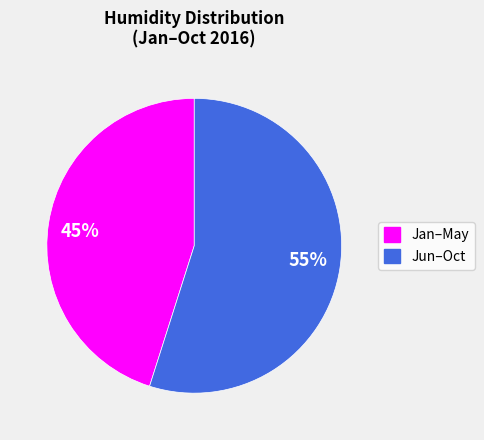

To the nearest percent, what is the combined percentage of 45% and 55%?

100%